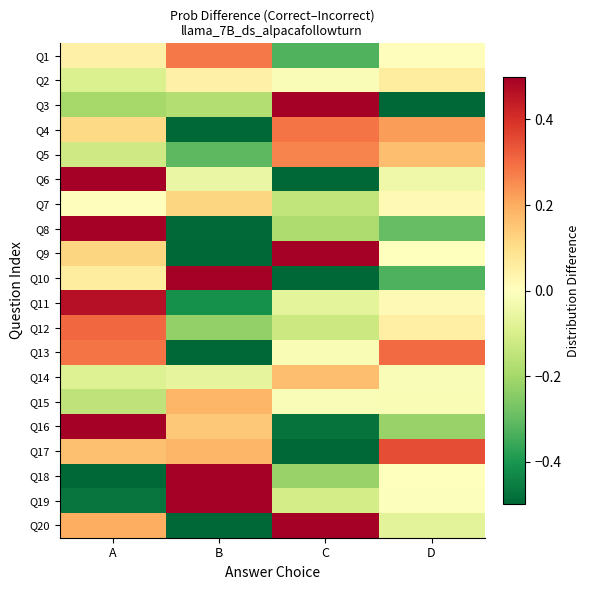

Reading left to right, extract all data points from this chart.

Q1: A=0.0	B=0.3	C=-0.3	D=0.0
Q2: A=-0.1	B=0.0	C=-0.0	D=0.1
Q3: A=-0.2	B=-0.2	C=0.9	D=-0.5
Q4: A=0.1	B=-0.6	C=0.3	D=0.2
Q5: A=-0.1	B=-0.3	C=0.3	D=0.2
Q6: A=0.8	B=-0.1	C=-0.7	D=-0.0
Q7: A=0.0	B=0.1	C=-0.1	D=0.0
Q8: A=1.0	B=-0.5	C=-0.2	D=-0.3
Q9: A=0.1	B=-0.9	C=0.8	D=0.0
Q10: A=0.1	B=0.9	C=-0.6	D=-0.3
Q11: A=0.5	B=-0.4	C=-0.1	D=0.0
Q12: A=0.3	B=-0.2	C=-0.1	D=0.0
Q13: A=0.3	B=-0.6	C=-0.0	D=0.3
Q14: A=-0.1	B=-0.1	C=0.2	D=-0.0
Q15: A=-0.2	B=0.2	C=-0.0	D=-0.0
Q16: A=0.5	B=0.1	C=-0.5	D=-0.2
Q17: A=0.2	B=0.2	C=-0.7	D=0.3
Q18: A=-0.6	B=0.8	C=-0.2	D=-0.0
Q19: A=-0.5	B=0.6	C=-0.1	D=-0.0
Q20: A=0.2	B=-0.7	C=0.6	D=-0.1